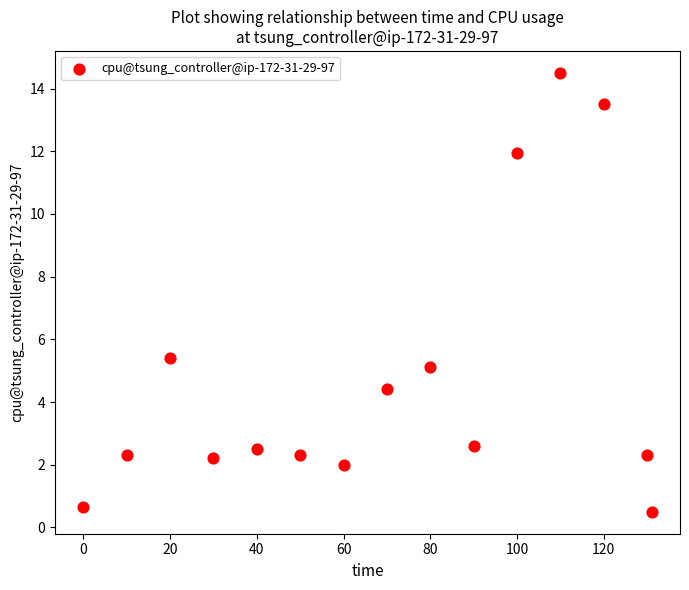

What is the range of X values (max minus min)?

131.0